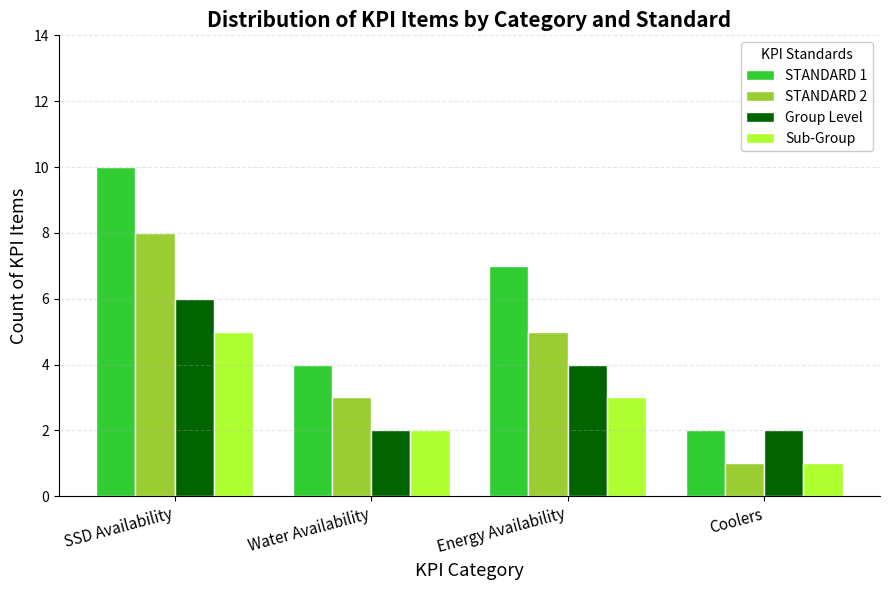

What is the difference between the highest and lowest values at SSD Availability?

5